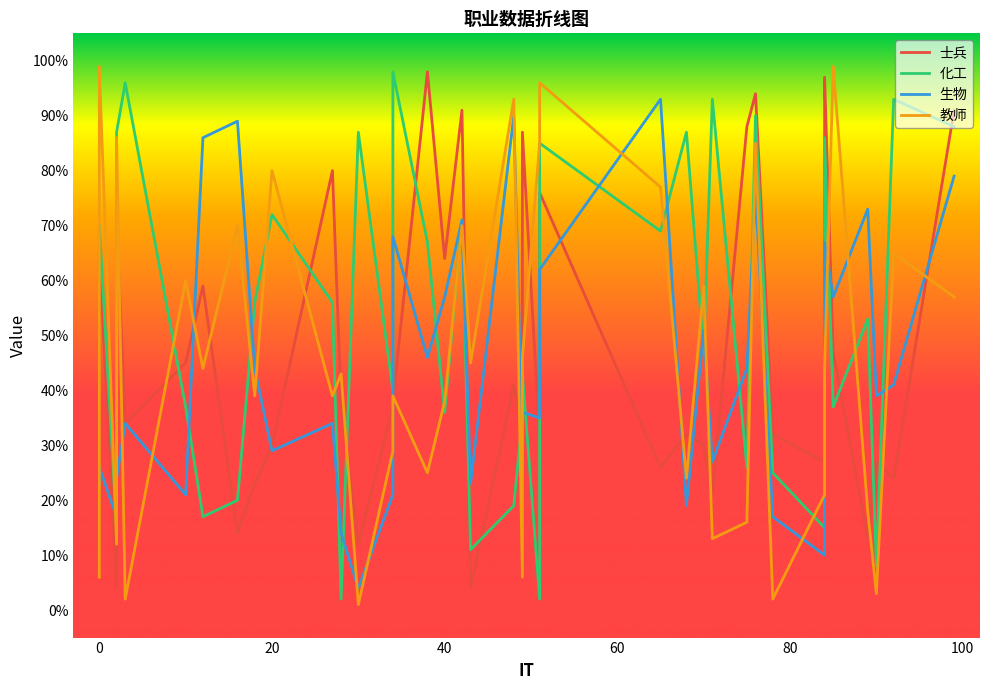

Reading left to right, transcribe all the data shown in this chart.

士兵: 13	34	65	4	71	34	45	59	14	23	30	80	38	12	37	38	98	64	91	4	41	33	87	31	76	26	32	30	21	88	94	32	27	82	97	47	13	27	24	91
化工: 60	67	70	15	87	96	37	17	20	56	72	56	2	87	40	98	67	36	71	11	19	35	43	2	85	69	87	47	93	26	90	25	15	78	86	37	53	8	93	88
生物: 23	24	26	17	24	34	21	86	89	44	29	34	14	4	21	68	46	57	71	23	90	30	36	35	62	93	19	51	27	44	76	17	10	17	67	57	73	39	41	79
教师: 6	68	99	12	86	2	60	44	70	39	80	39	43	1	29	39	25	38	70	45	93	6	46	85	96	77	24	59	13	16	85	2	21	26	44	99	18	3	65	57